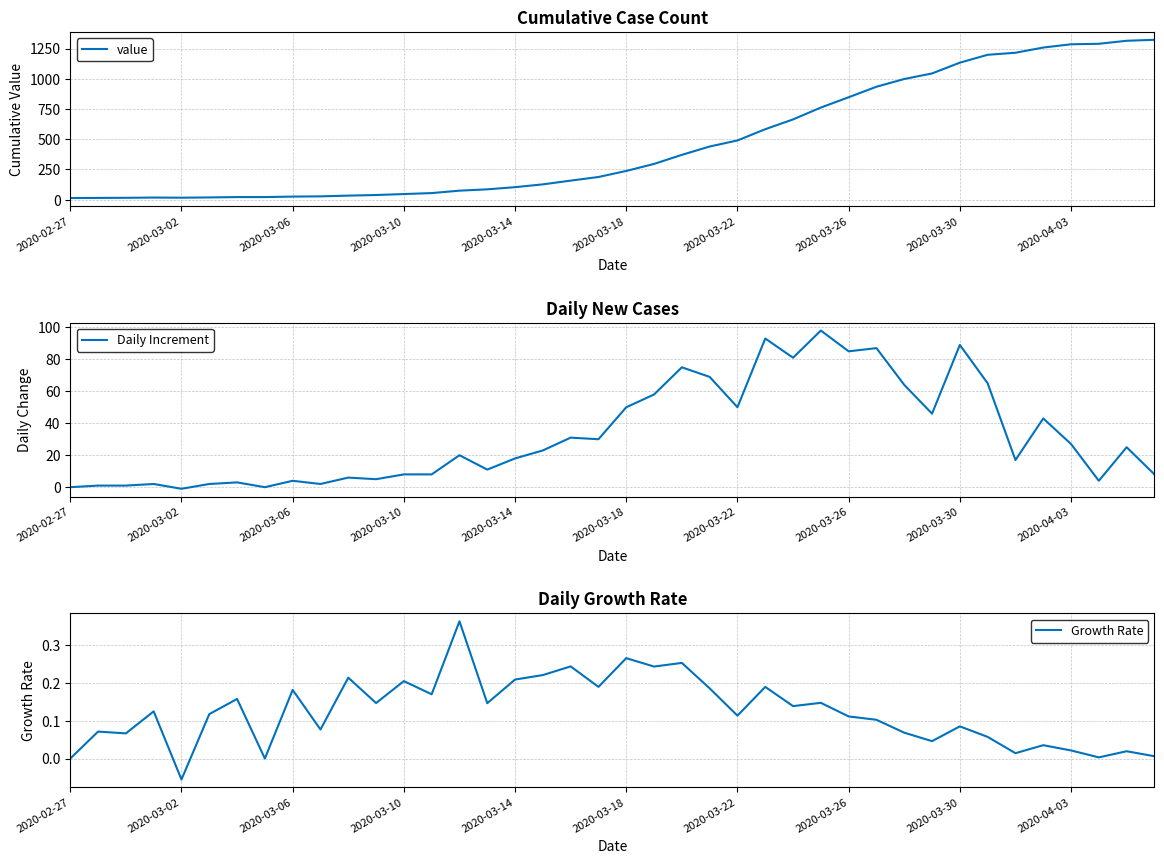

True or false: value and Daily Increment intersect in this chart.

False